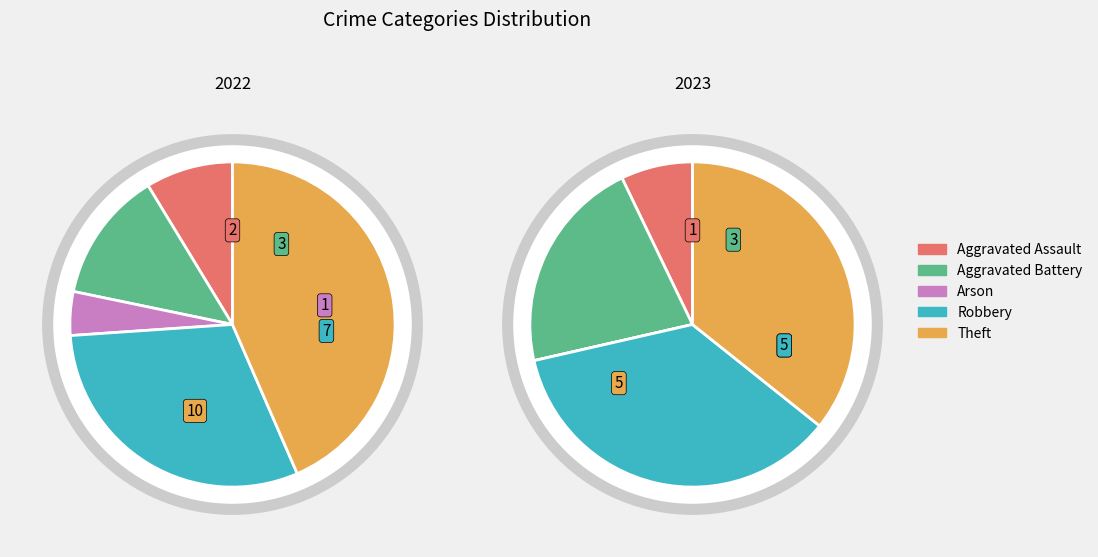

To the nearest percent, what percentage of the pie is Aggravated Battery?

21%